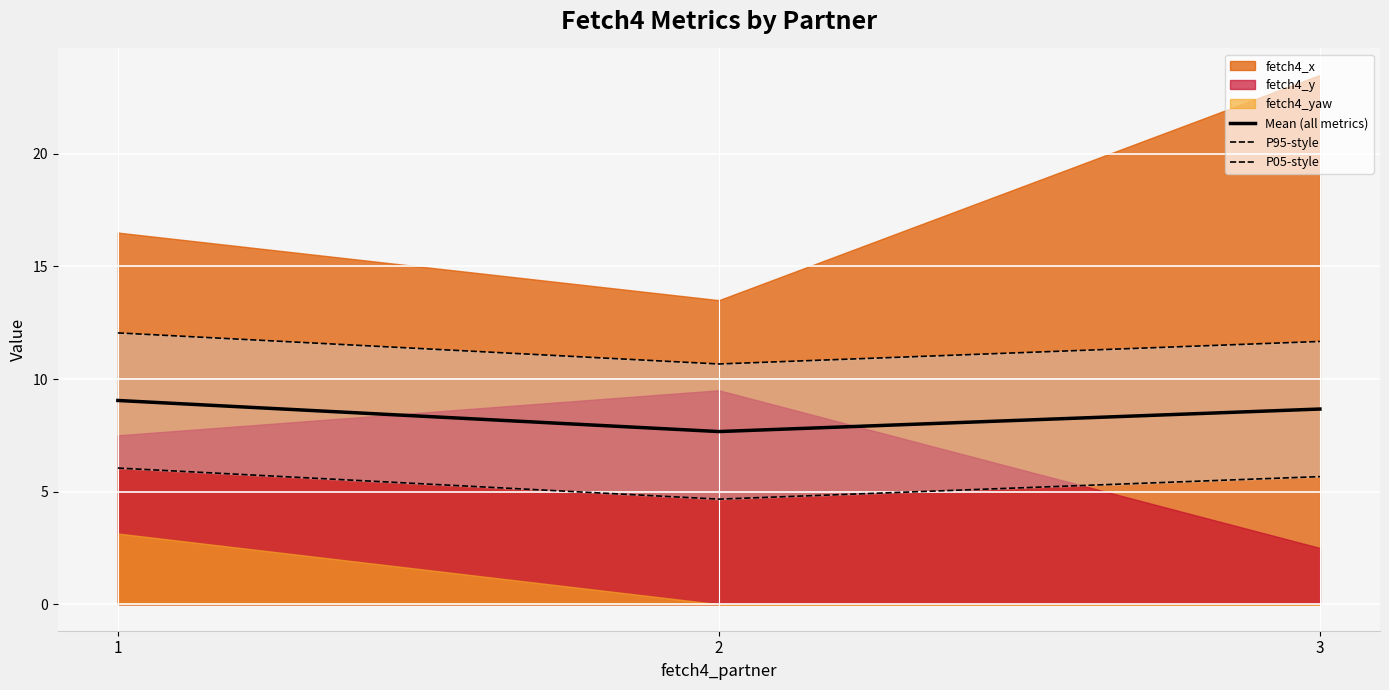

What is the value of the Mean (all metrics) point at the 3rd from the left?

8.7